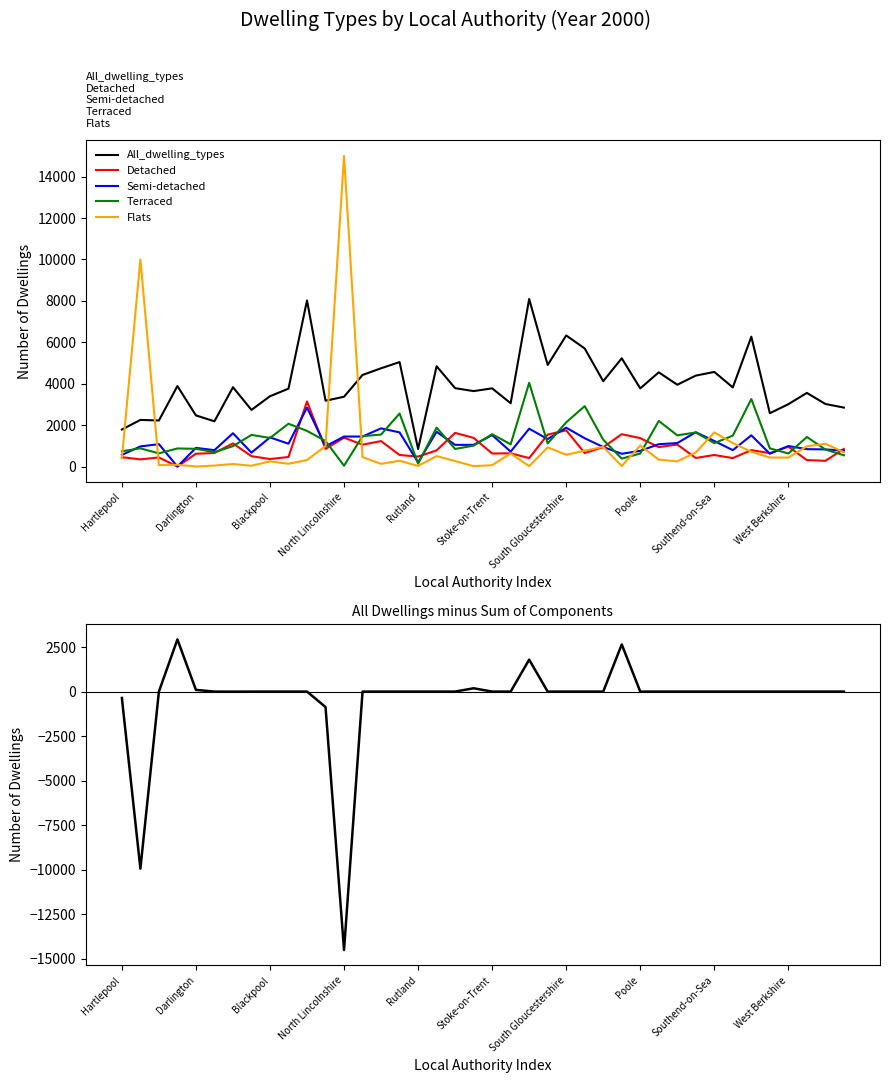

The Semi-detached series shows 560 at Hartlepool. True or false?

True